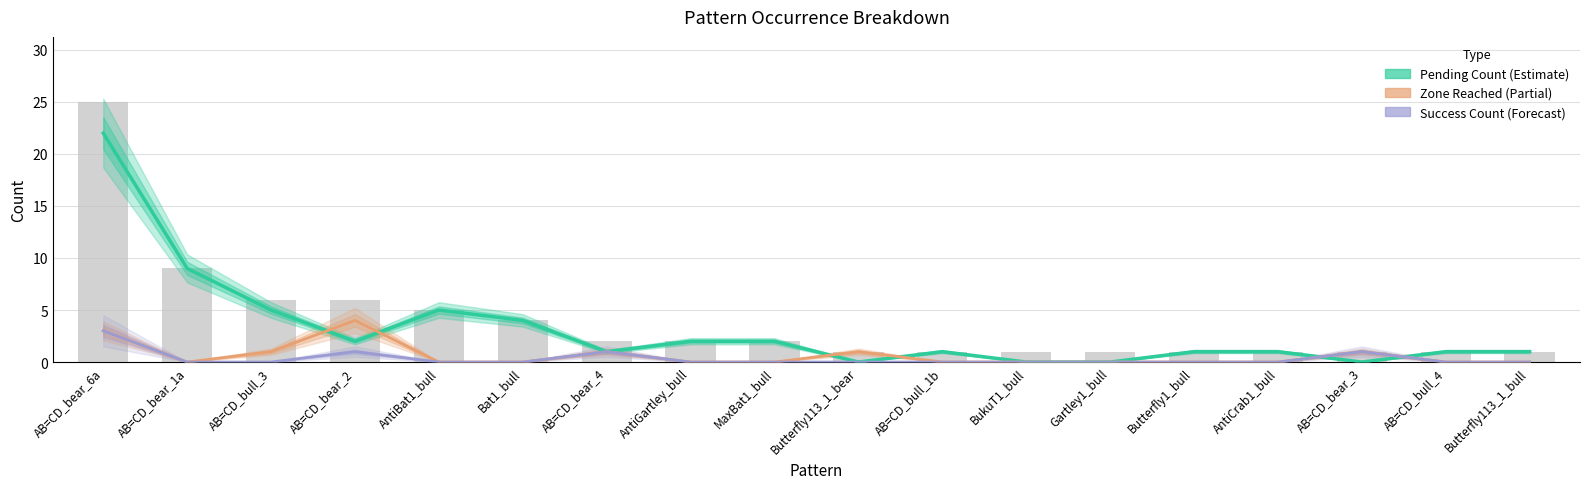

What is the label of the 5th bar from the left?

AntiBat1_bull